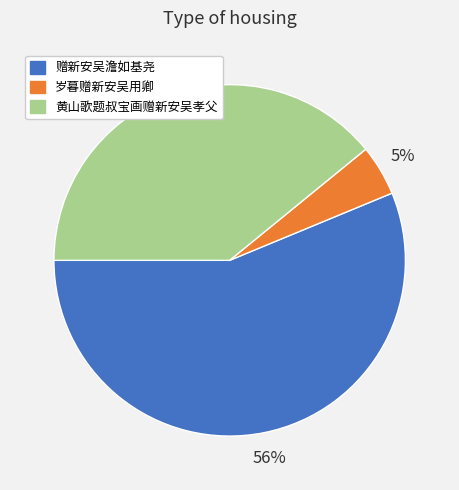

Which category accounts for the majority?

赠新安吴澹如基尧